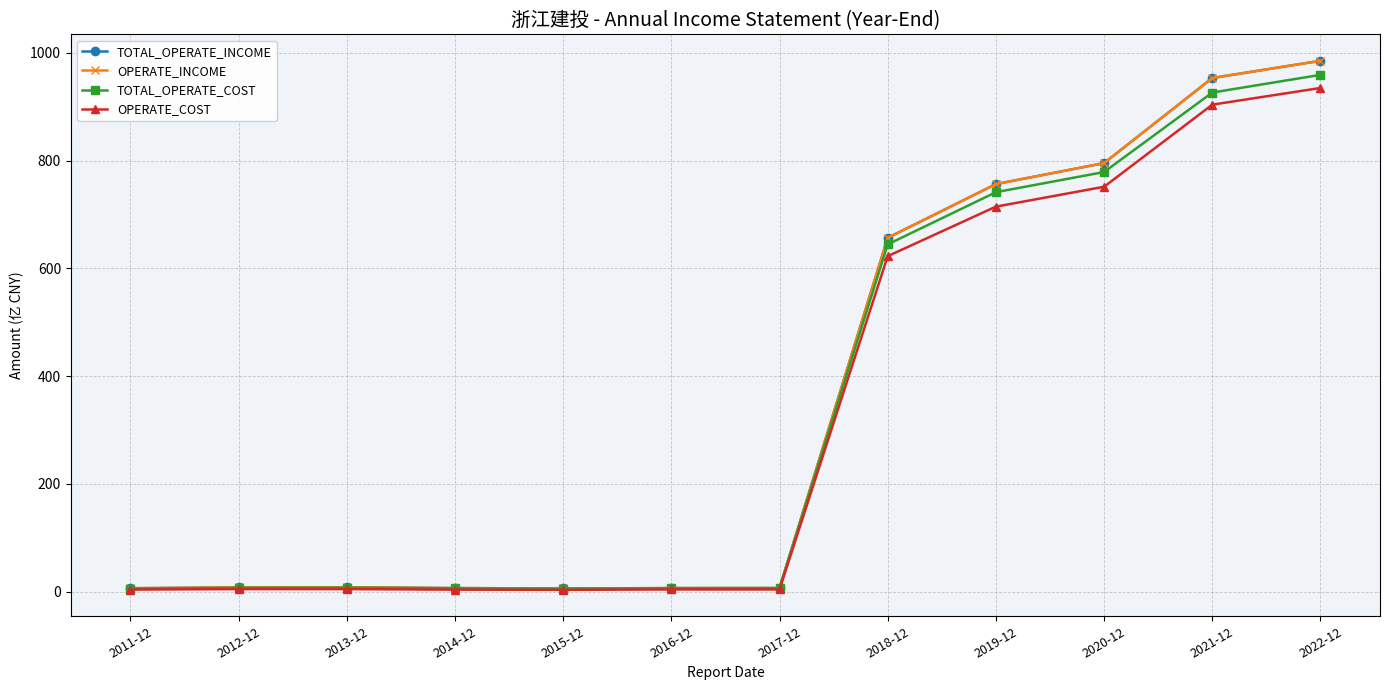

True or false: OPERATE_COST and TOTAL_OPERATE_COST intersect in this chart.

False